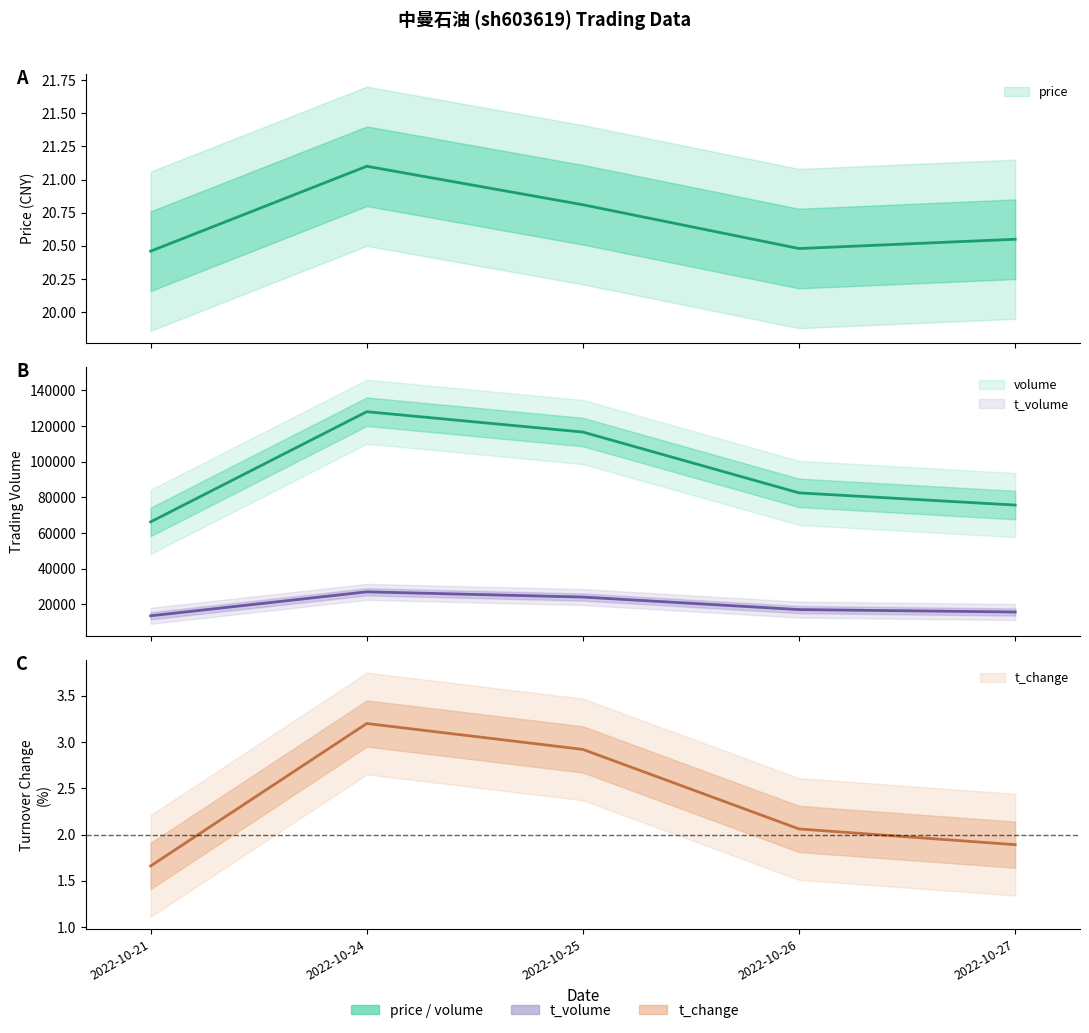

Does the chart display data point markers on the line(s)?

No